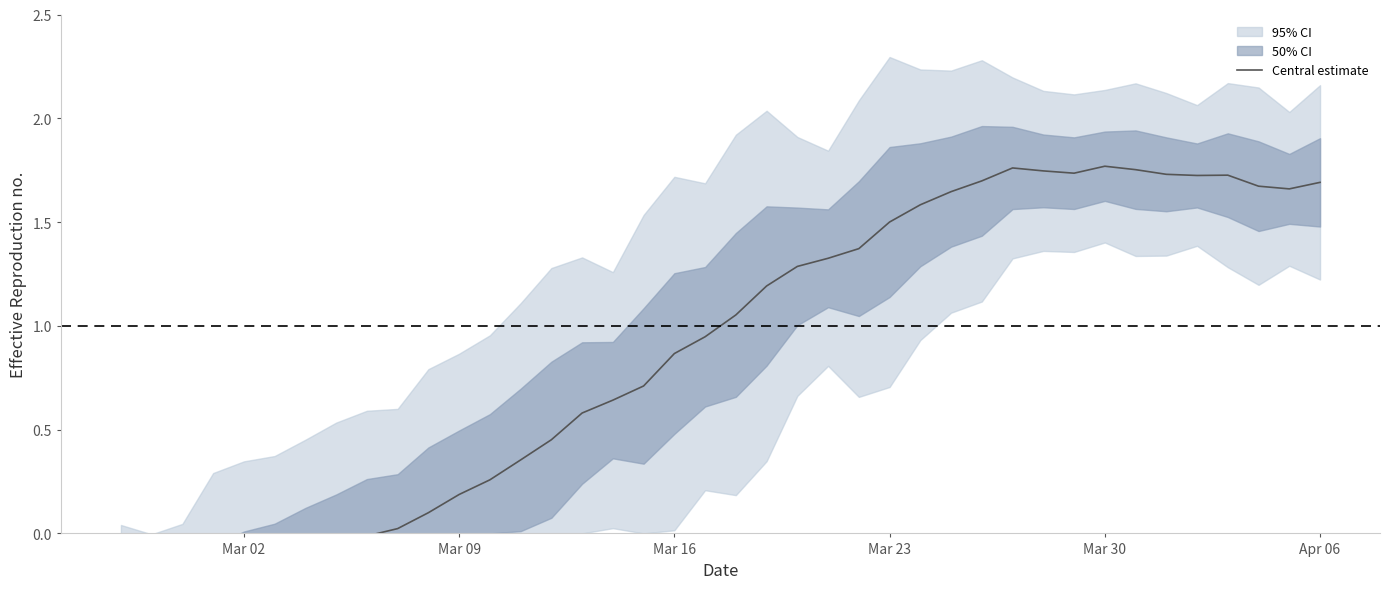

What is the sum of all values?

34.3